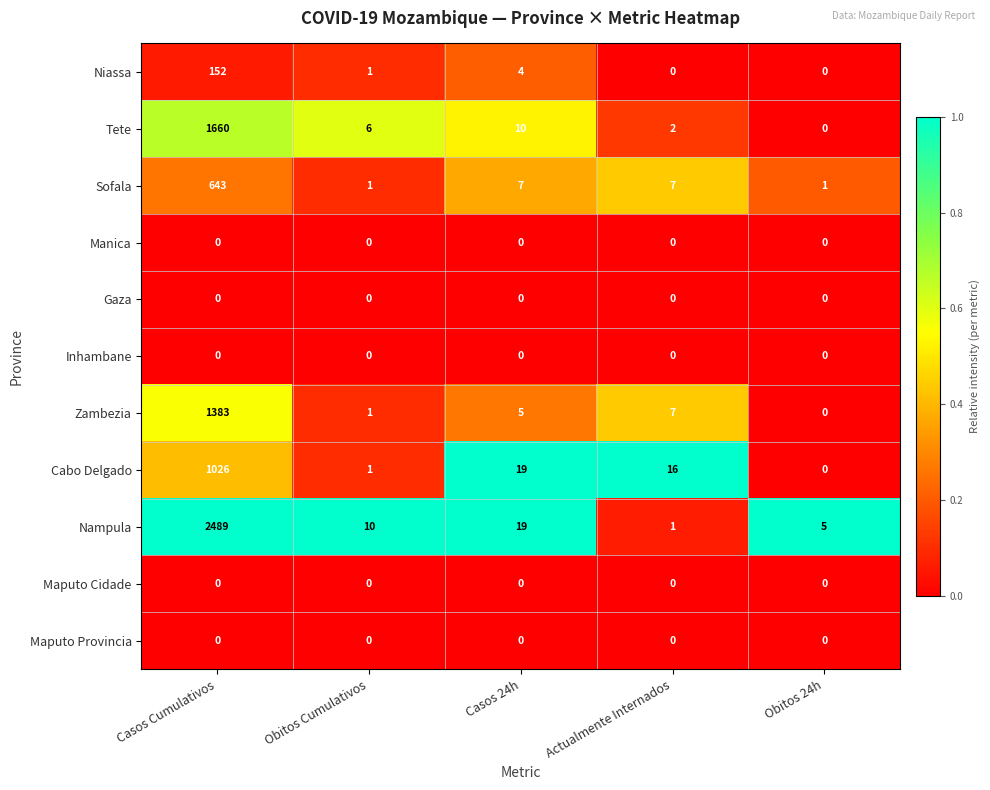

What is the total value across all series at Obitos Cumulativos?

20